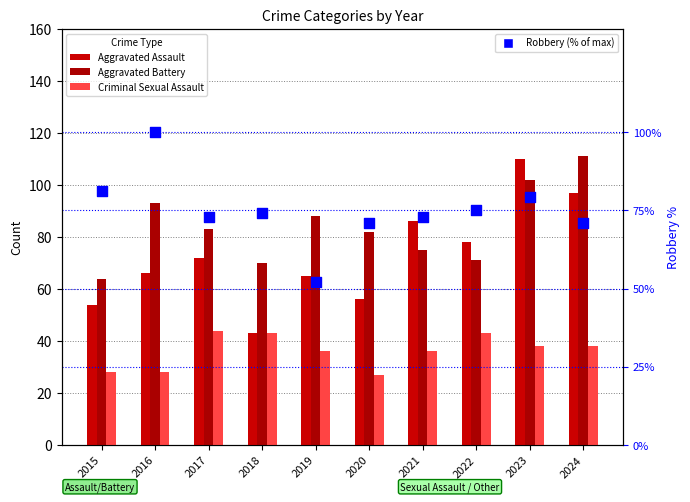

Which series reaches the maximum Y coordinate?

Aggravated Battery